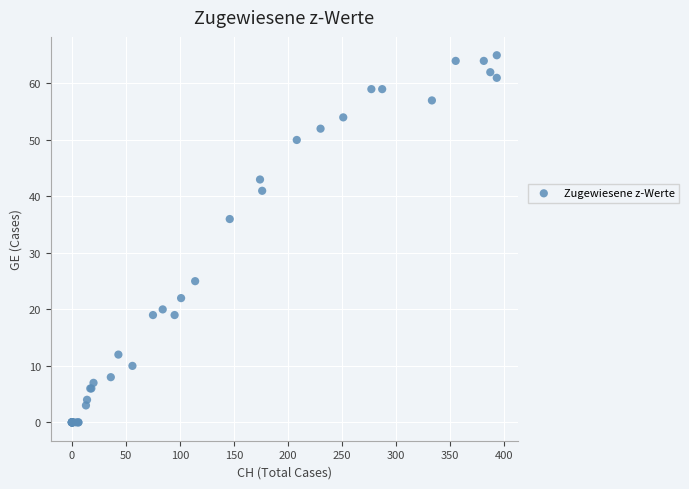

What Y value in the scatter plot is closest to 32?

36